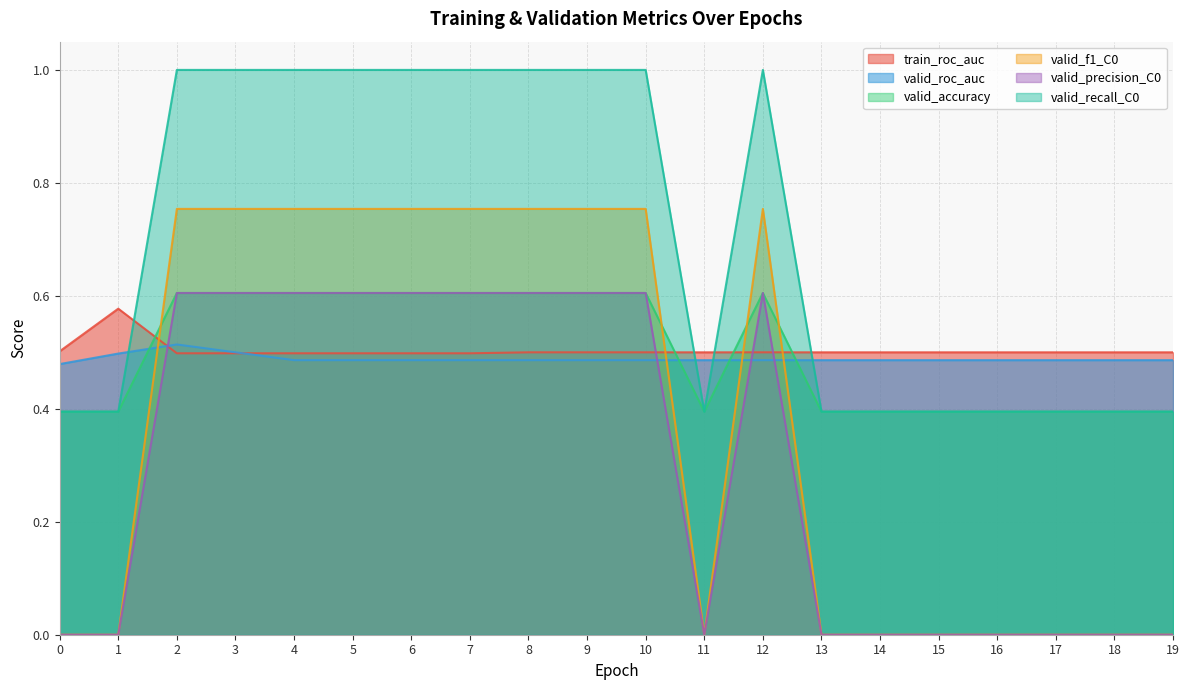

How many lines are shown in the chart?

6